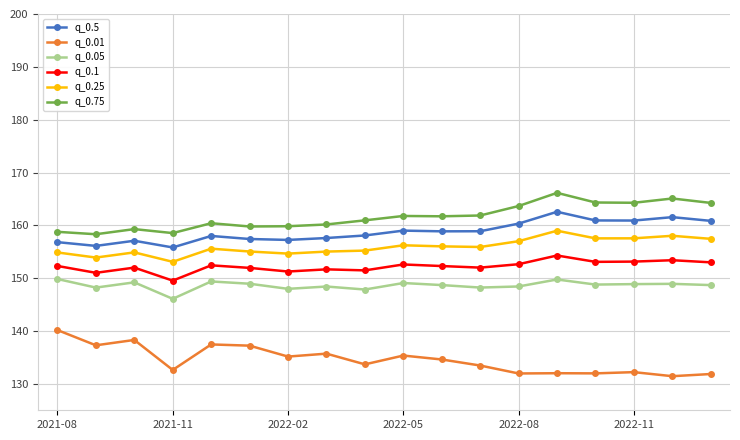

Does the chart display data point markers on the line(s)?

Yes